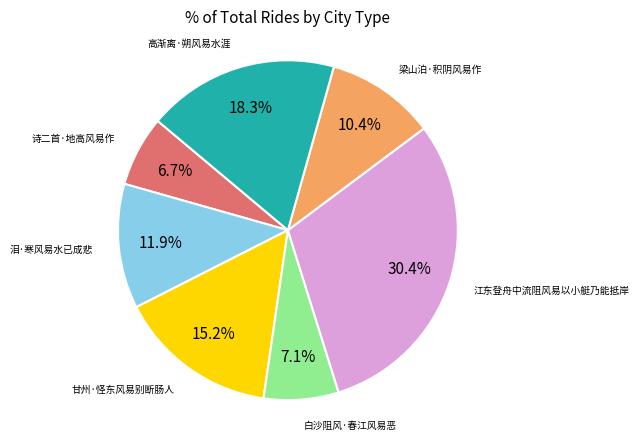

Is there a majority slice in this chart?

No